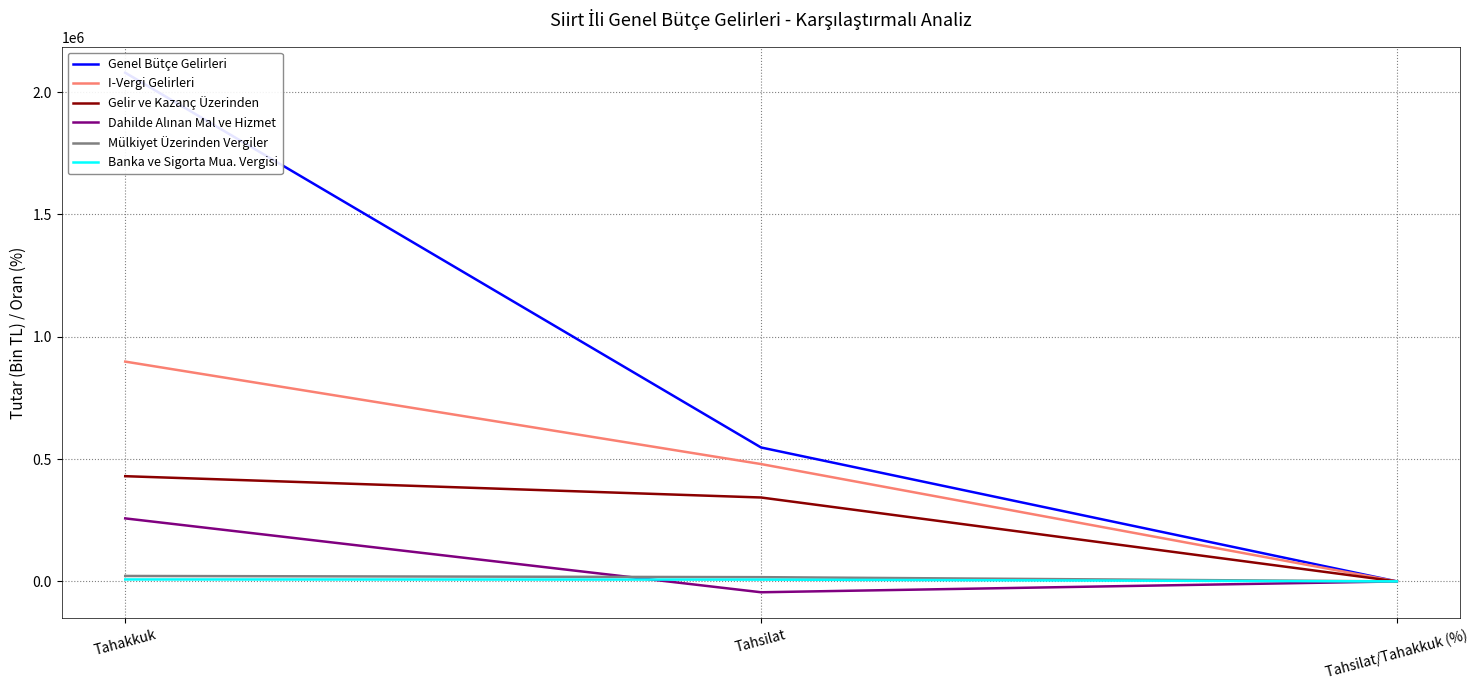

Rank the categories by I-Vergi Gelirleri value from highest to lowest.

Tahakkuk, Tahsilat, Tahsilat/Tahakkuk (%)